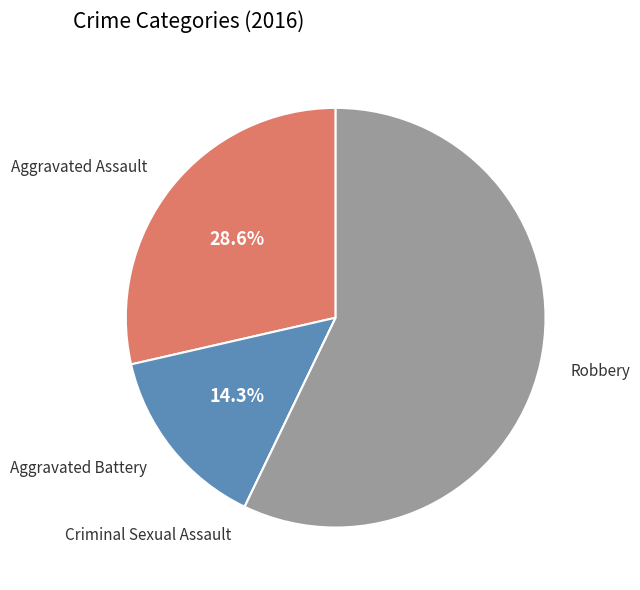

To the nearest percent, what is the average slice percentage?

25%